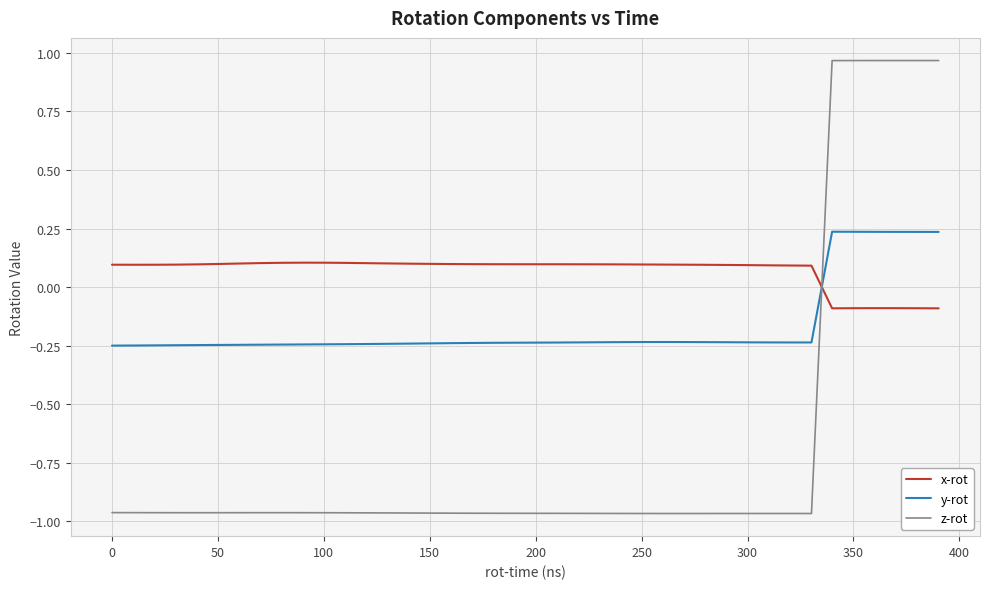

Count the number of categories in the chart.

40